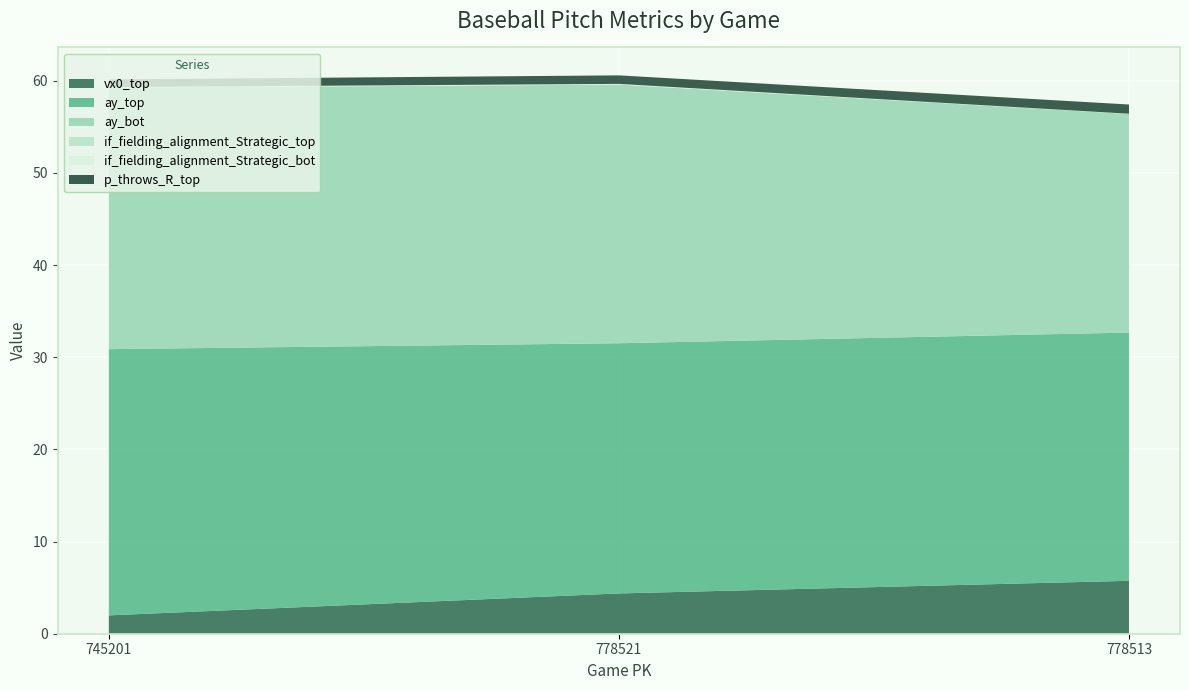

Reading left to right, what are all the values shown in this chart?

vx0_top: 2.0	4.4	5.7
ay_top: 28.9	27.1	26.9
ay_bot: 28.4	28.1	23.7
if_fielding_alignment_Strategic_top: 0.0	0.0	0.0
if_fielding_alignment_Strategic_bot: 0.1	0.1	0.0
p_throws_R_top: 0.8	0.9	1.0